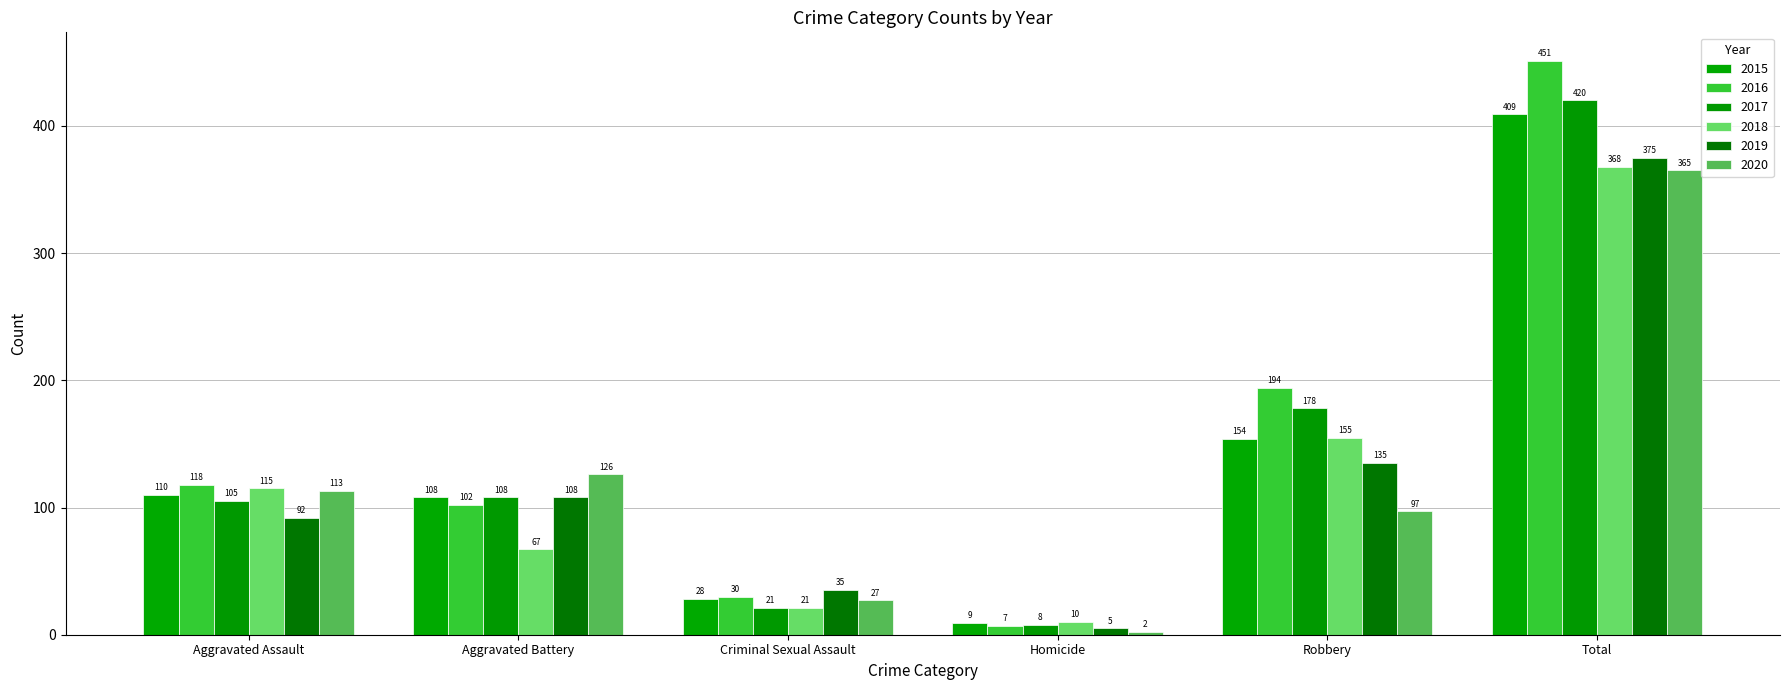

Rank the series by their maximum value, from lowest to highest.

2020, 2018, 2019, 2015, 2017, 2016